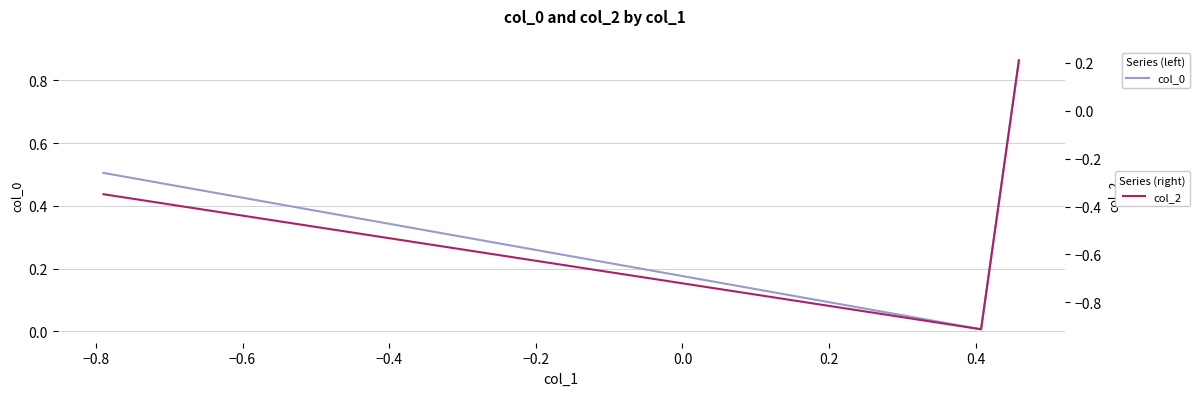

What is the average value of the col_2 series?

-0.4